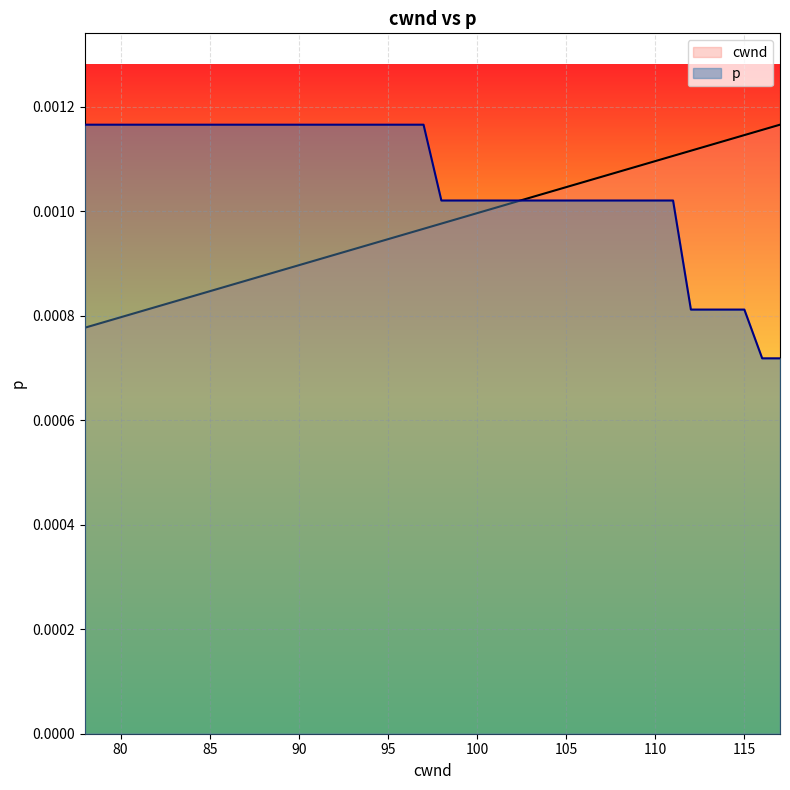

Is the value of cwnd at 92 greater than the value of p at 96?

No